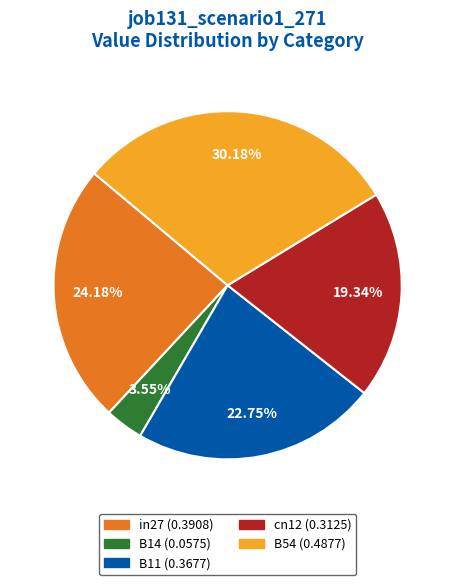

Rank the categories by value from lowest to highest.

B14, cn12, B11, in27, B54